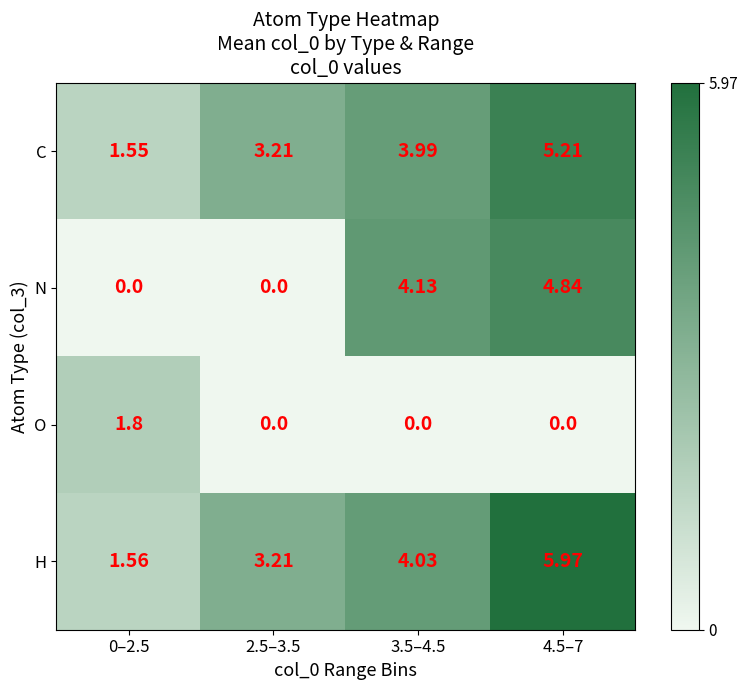

How many values in the H series are below 4?

2